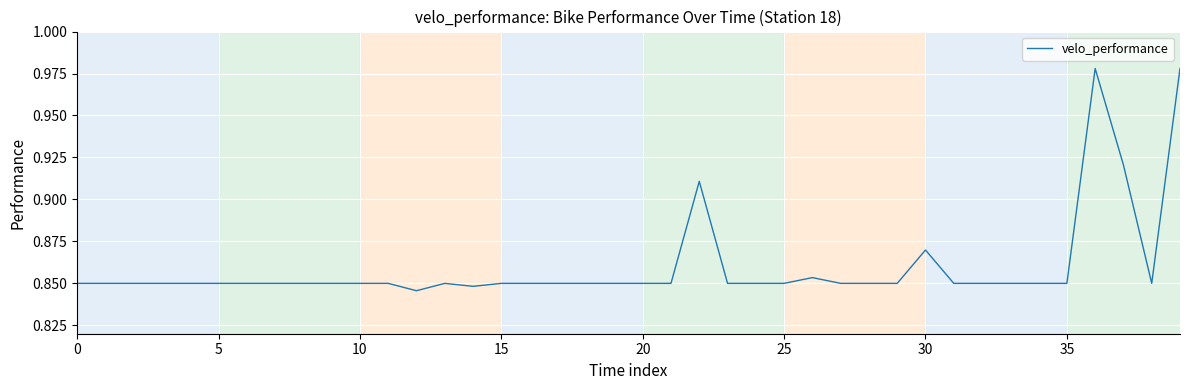

What is the label of the 13th point from the right?

27